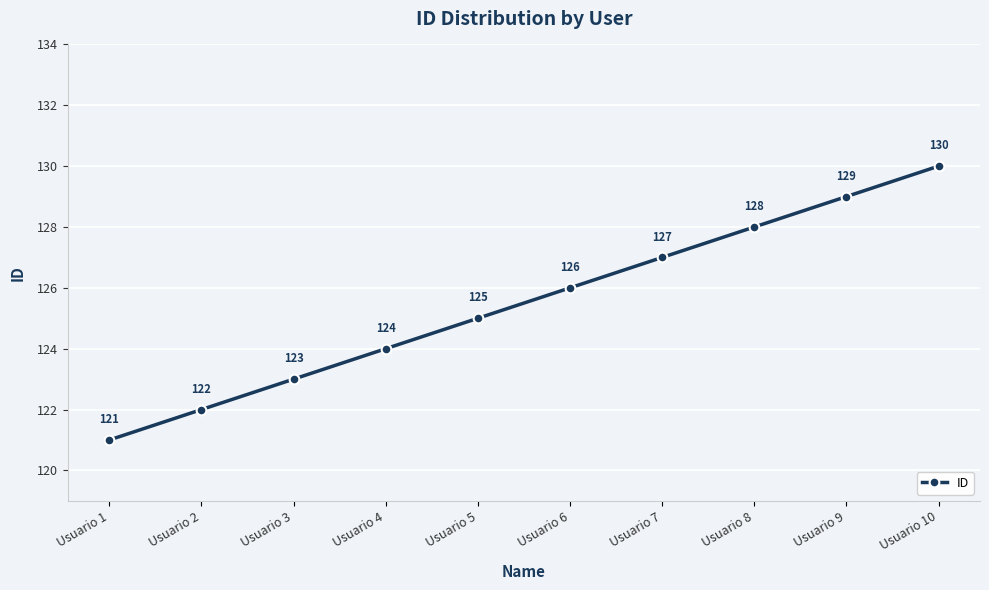

Is it true that the value at Usuario 8 is 128?

True